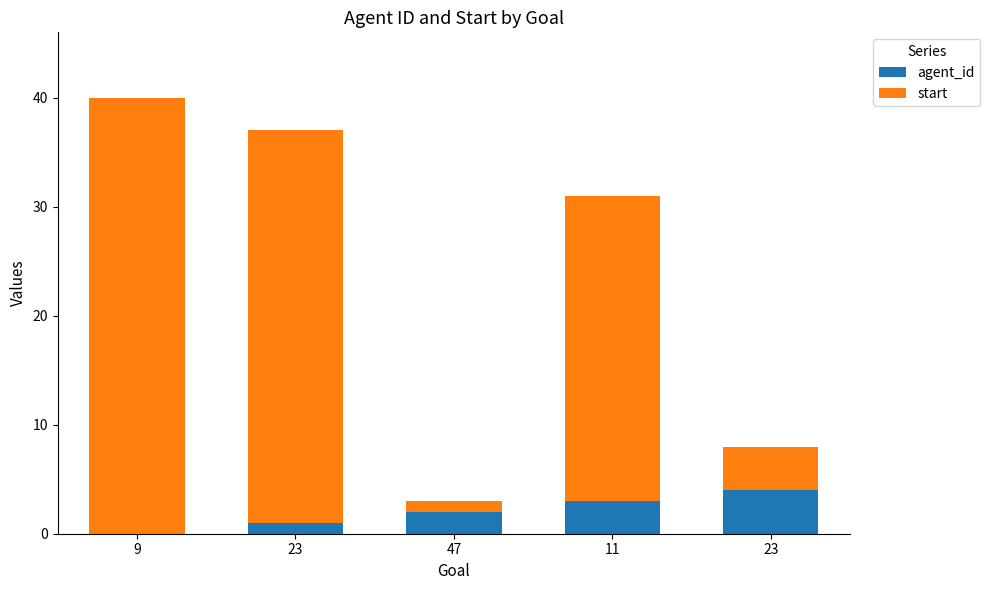

What are all the series names shown in the legend?

agent_id, start